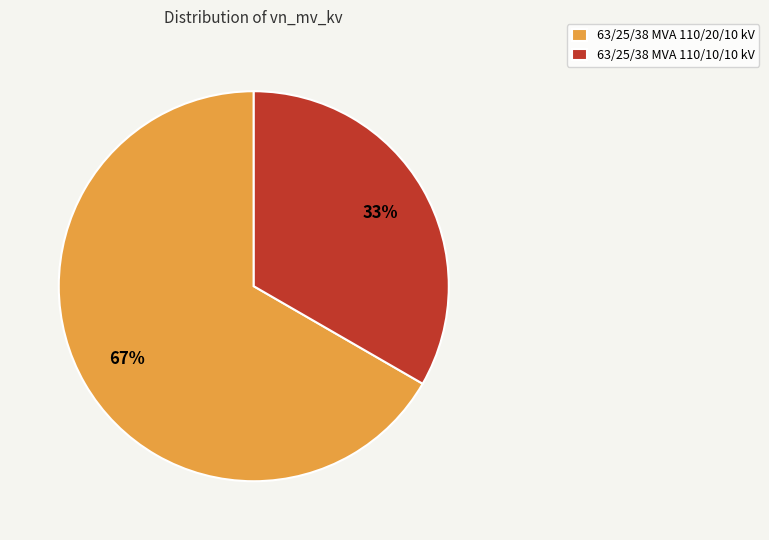

Combined, do 63/25/38 MVA 110/20/10 kV and 63/25/38 MVA 110/10/10 kV account for over 50%?

Yes